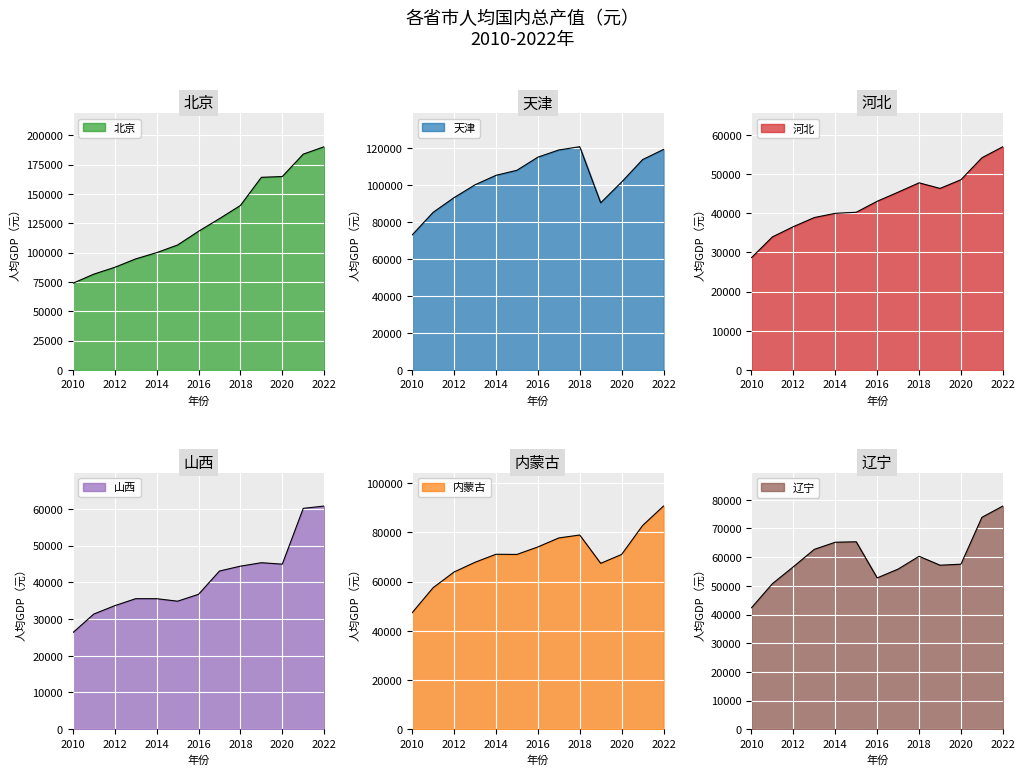

What are all the series names shown in the legend?

北京, 天津, 河北, 山西, 内蒙古, 辽宁